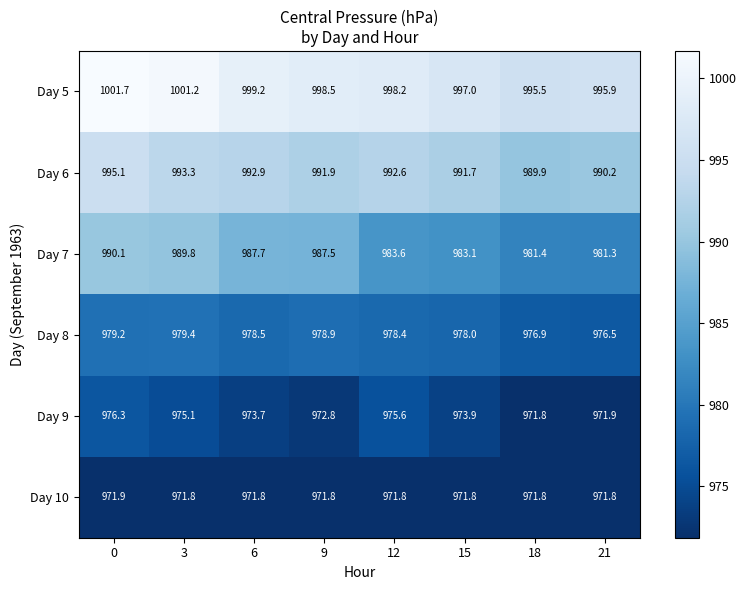

What is the average value of the Day 9 series?

973.9